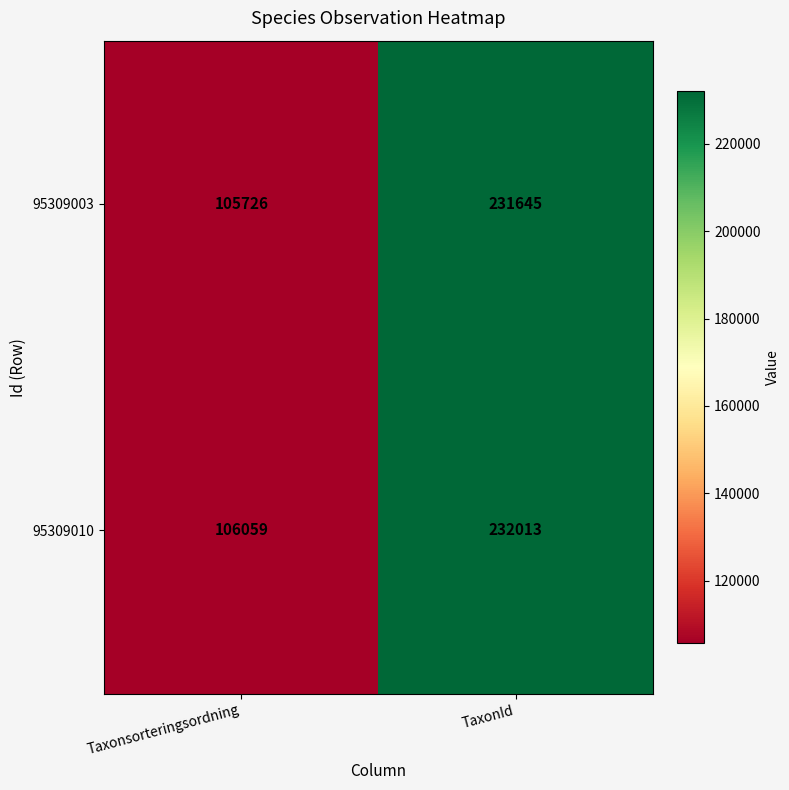

What is the total value across all series at Taxonsorteringsordning?

211785